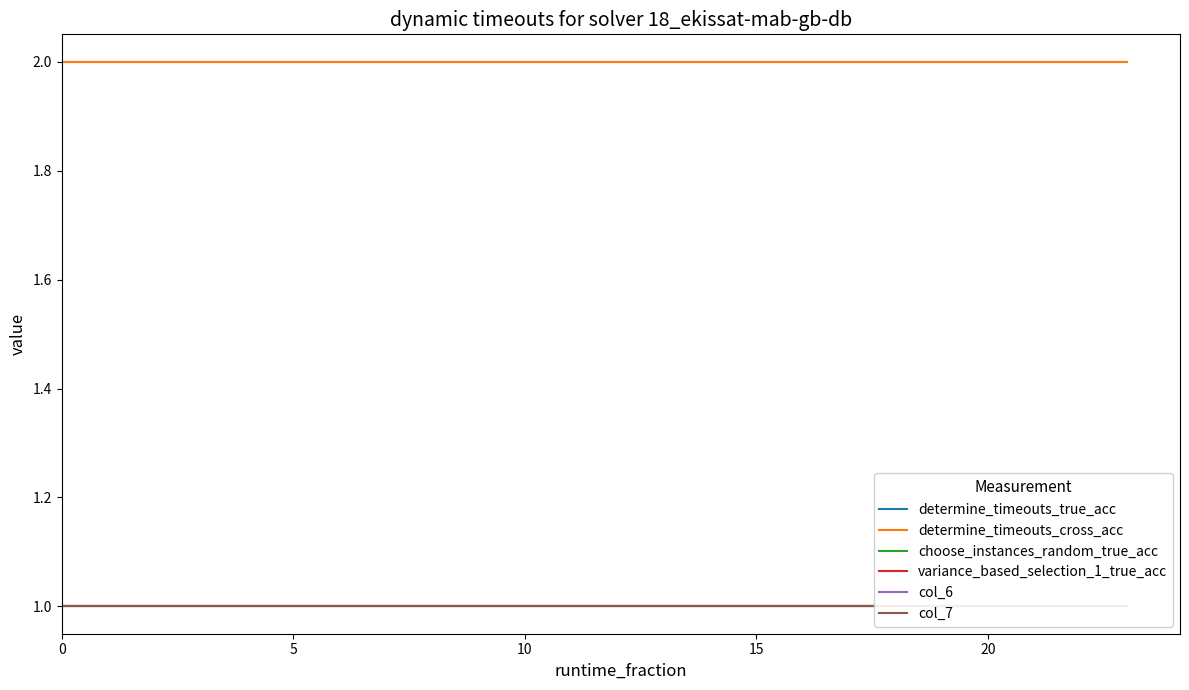

How many lines are shown in the chart?

6